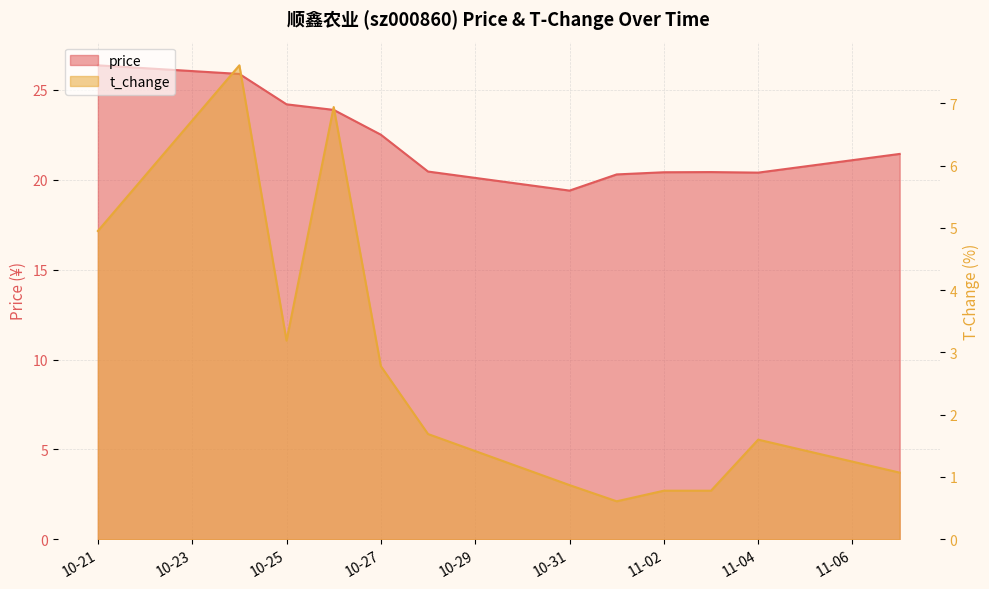

True or false: t_change and price cross at least once.

False